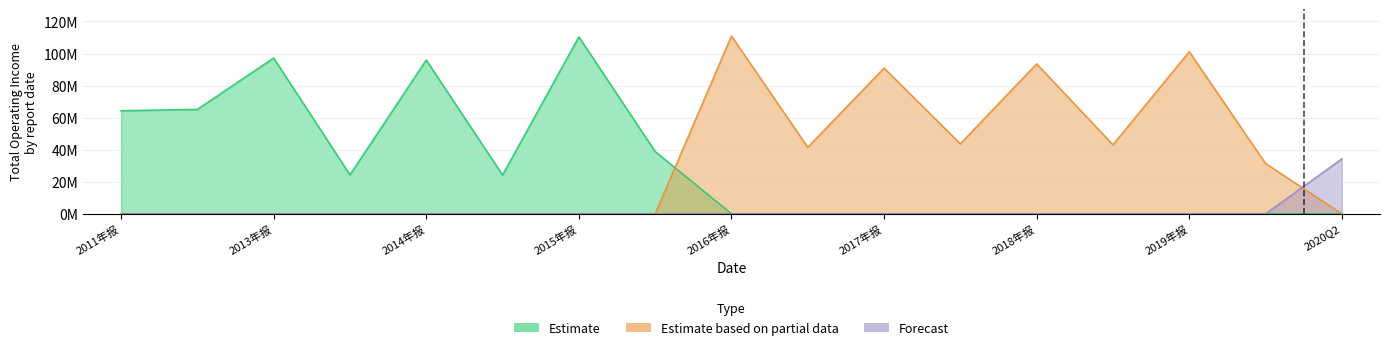

Which series has the largest total across all categories?

Estimate based on partial data